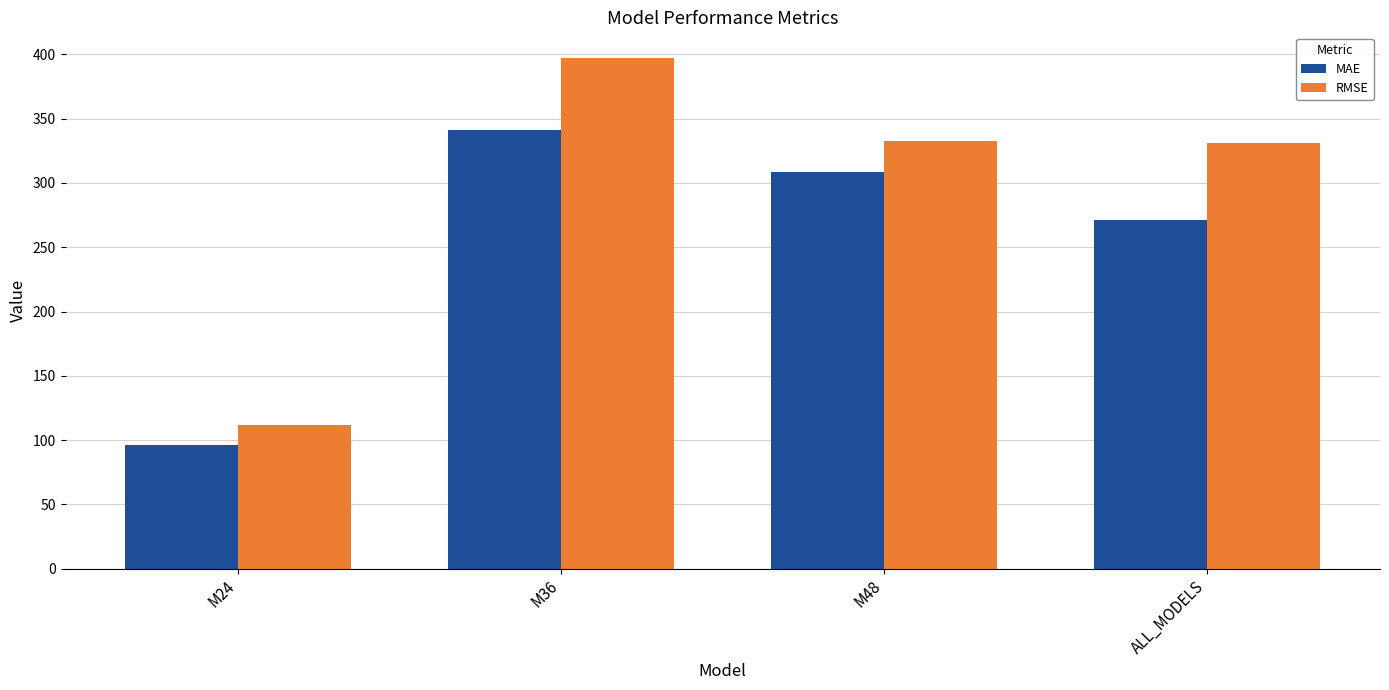

What is the label of the 2nd bar from the left?

M36